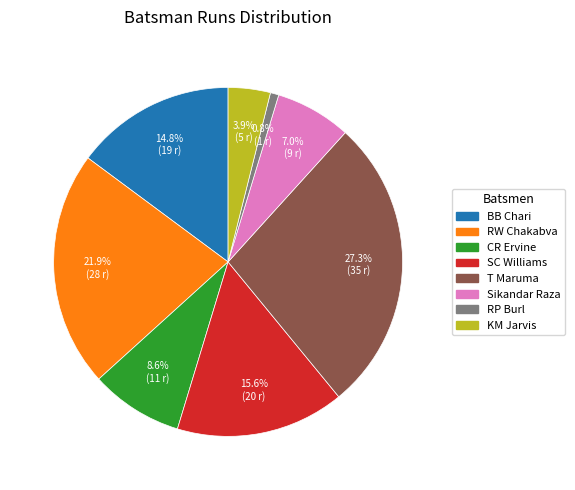

Is there any slice that represents more than half of the pie?

No